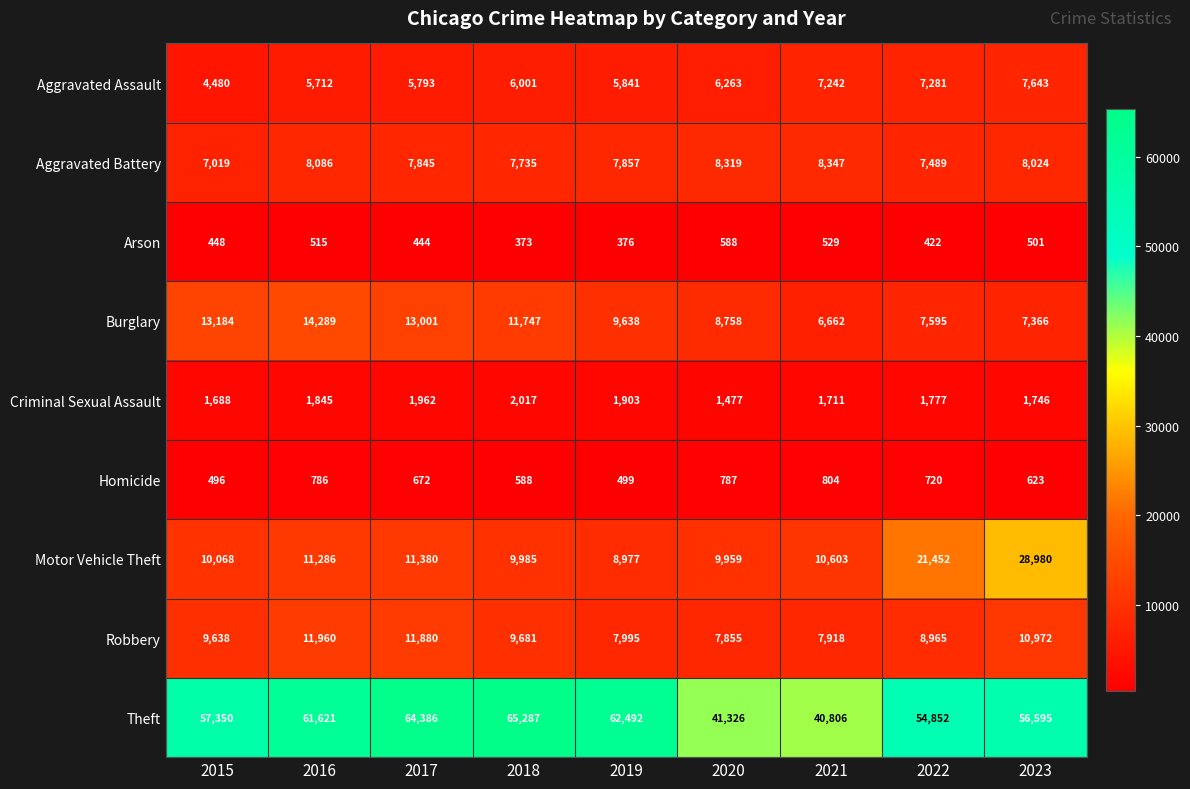

What value does the Burglary series have at 2017, to the nearest 10?

13000